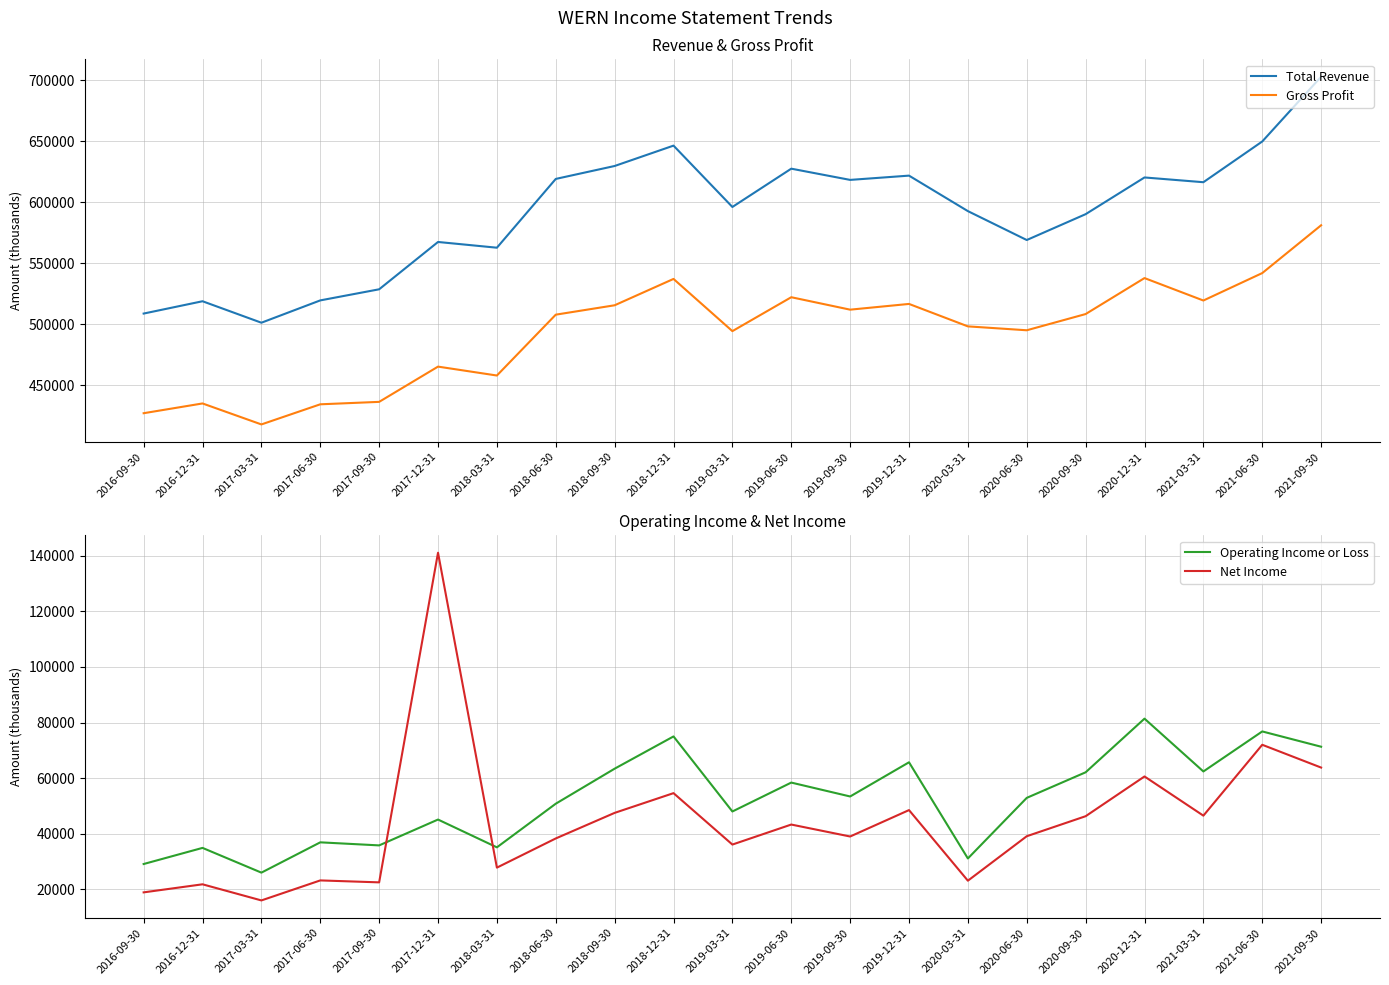

The Net Income series shows 16067 at 2020-03-31. True or false?

False